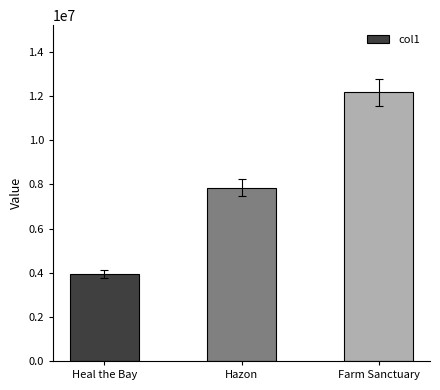

What position from the left is Hazon?

2